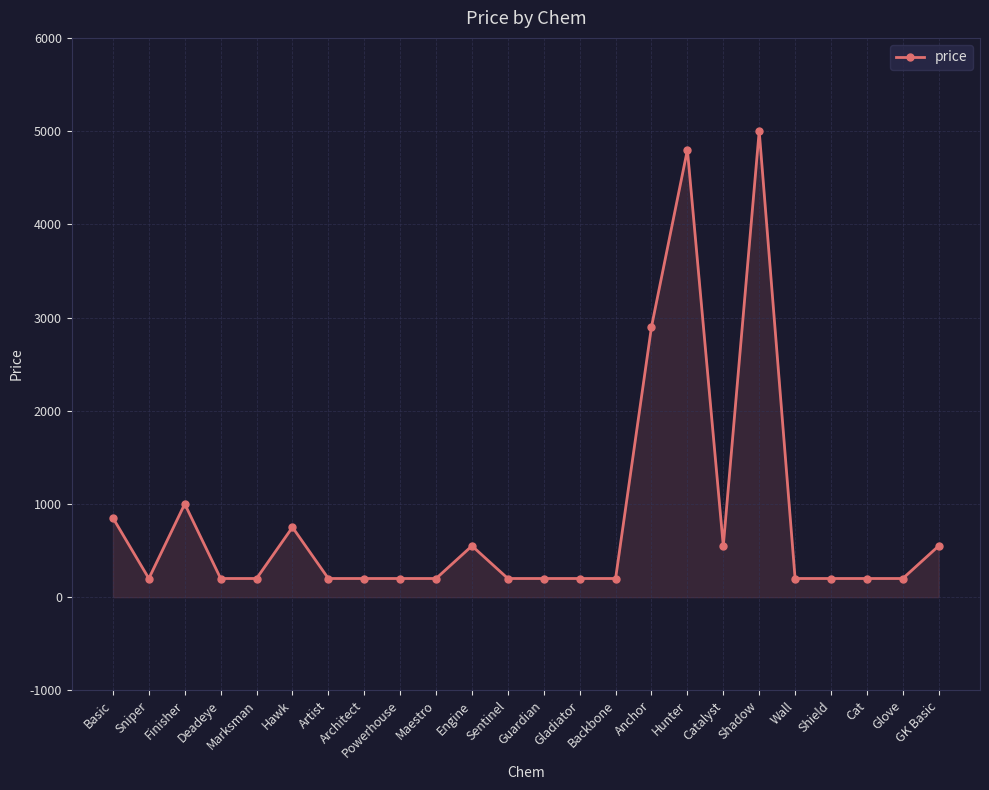

How many lines are shown in the chart?

1